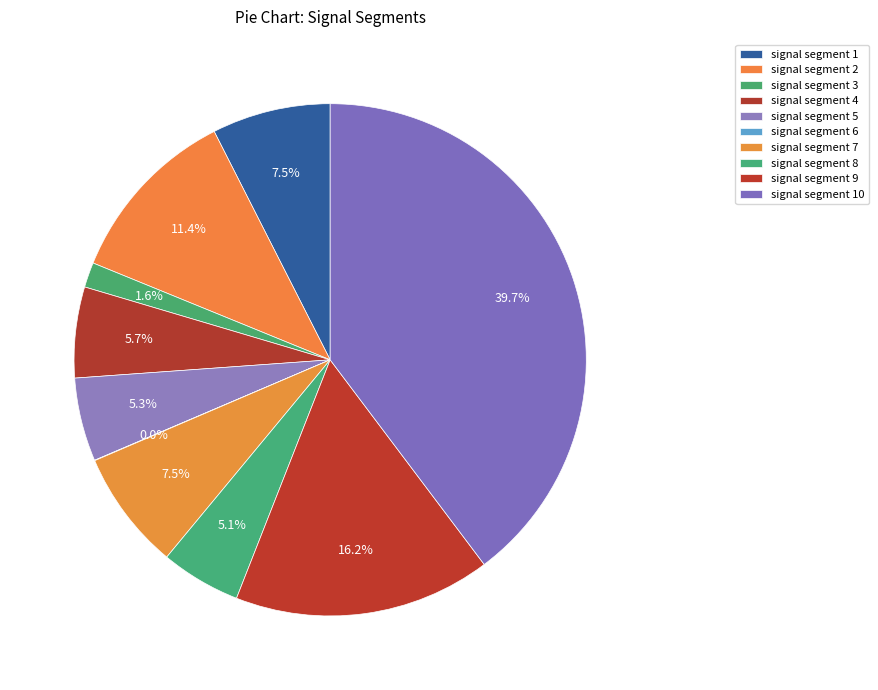

To the nearest percent, what percentage of the pie is signal segment 7?

8%